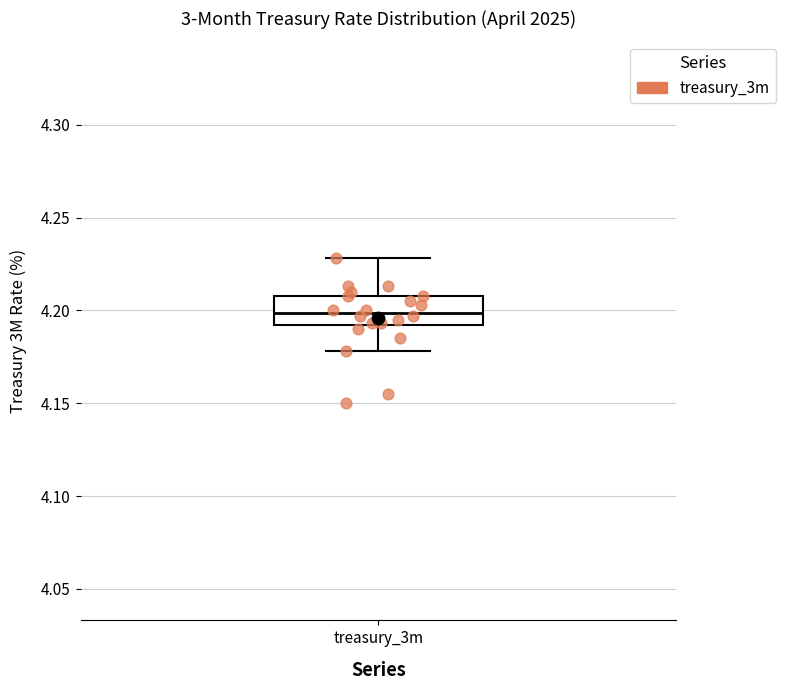

Read this box plot against the y-axis: the position of the median line, the range covered by the box, and the ends of both whiskers. The values are not printed on the chart, so give them approximately, as read against the axis.

median 4.20, box 4.19 to 4.21, whiskers 4.18 to 4.23